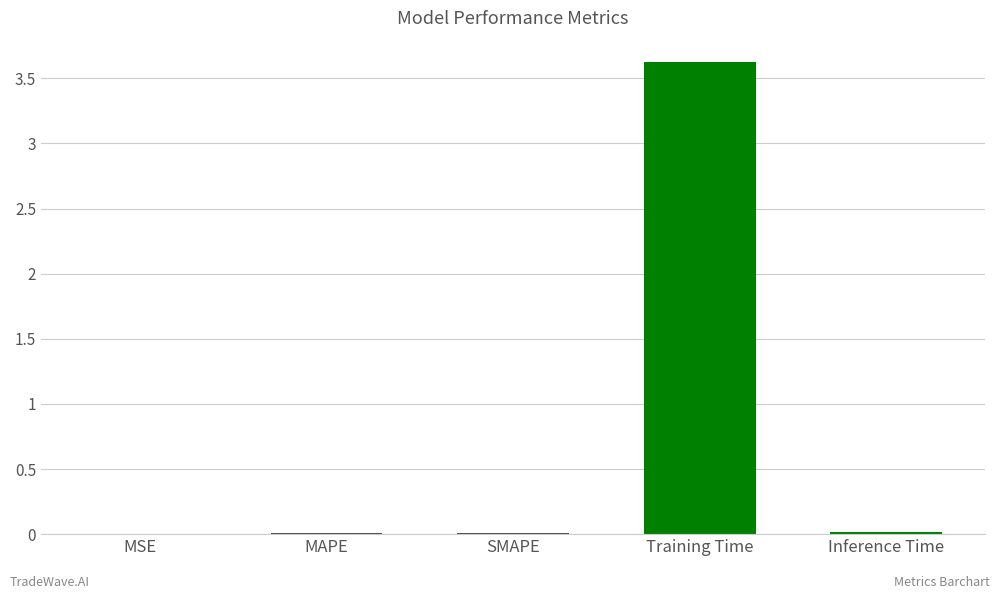

Which label corresponds to the largest value in the chart?

Training Time